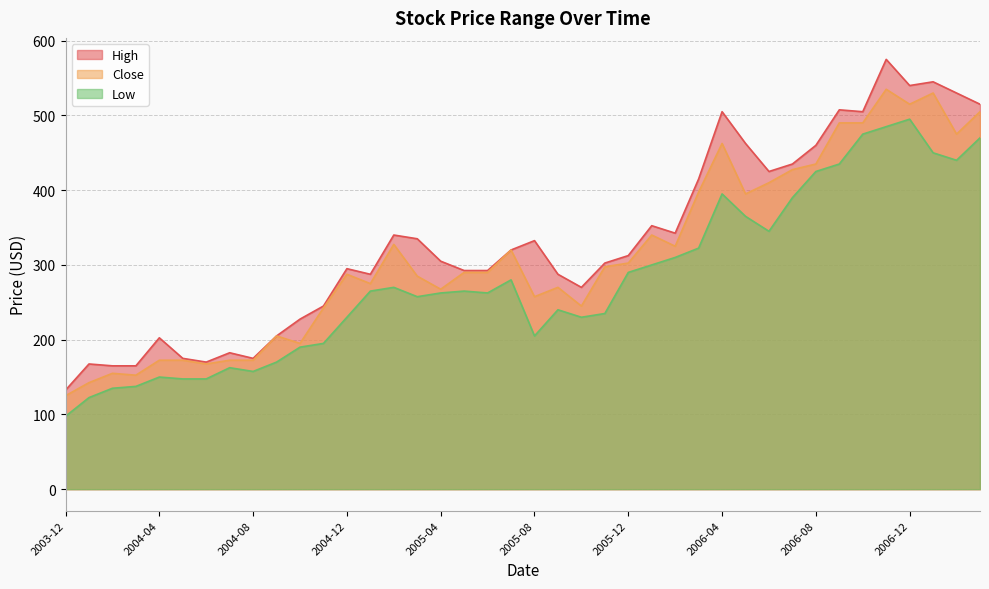

How many data points does each series have?

40